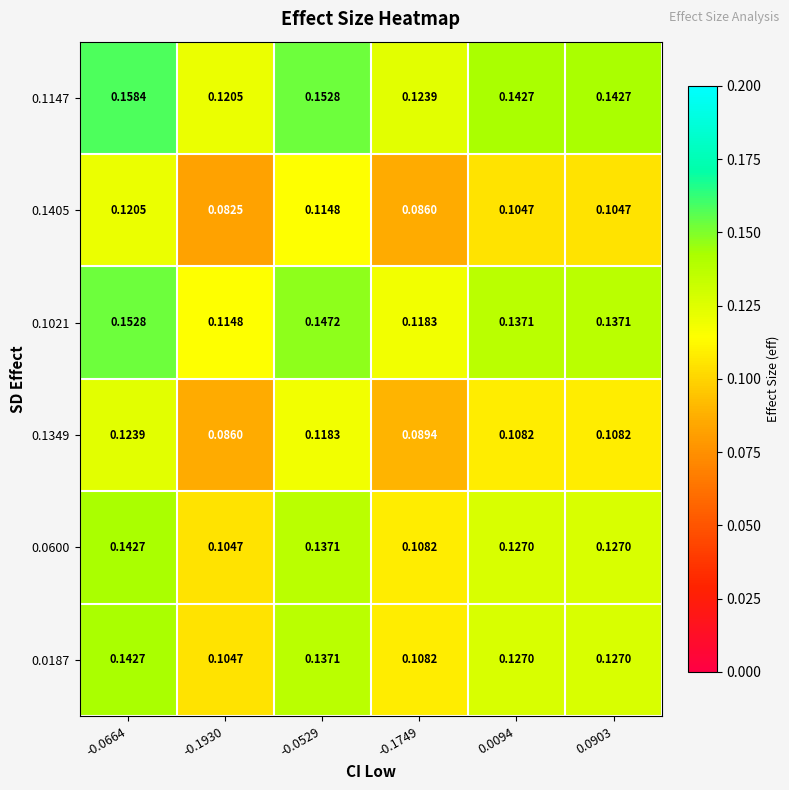

Is the value of 0.0187 at 0.0094 greater than the value of 0.1349 at 0.0903?

Yes